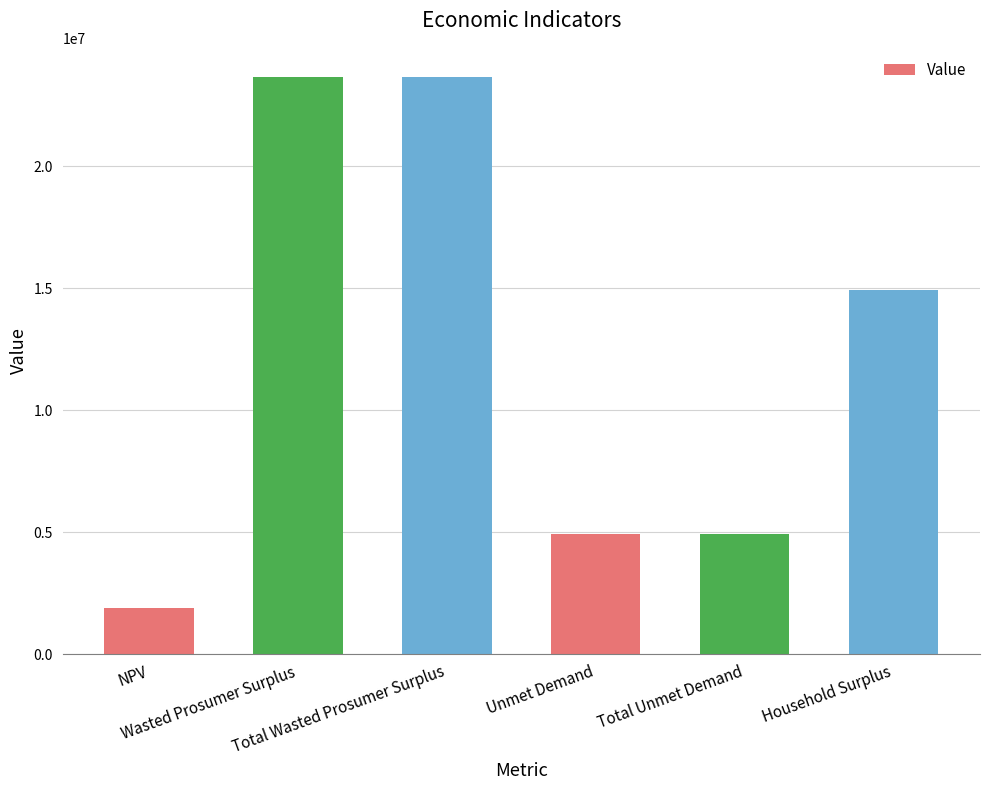

How many data points are less than 14913694?

3